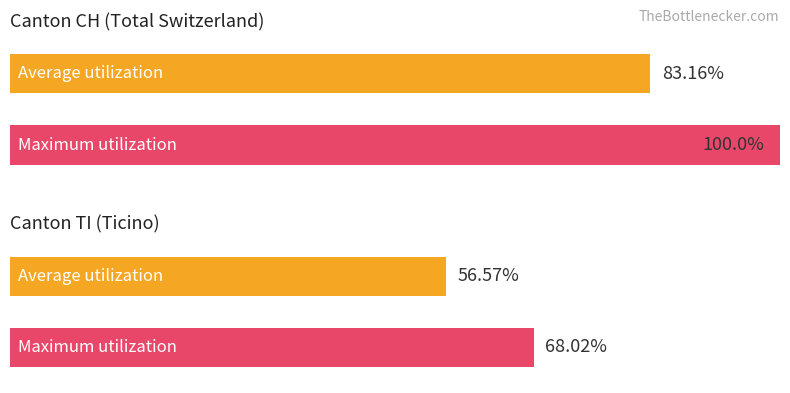

Does the chart contain stacked bars?

No